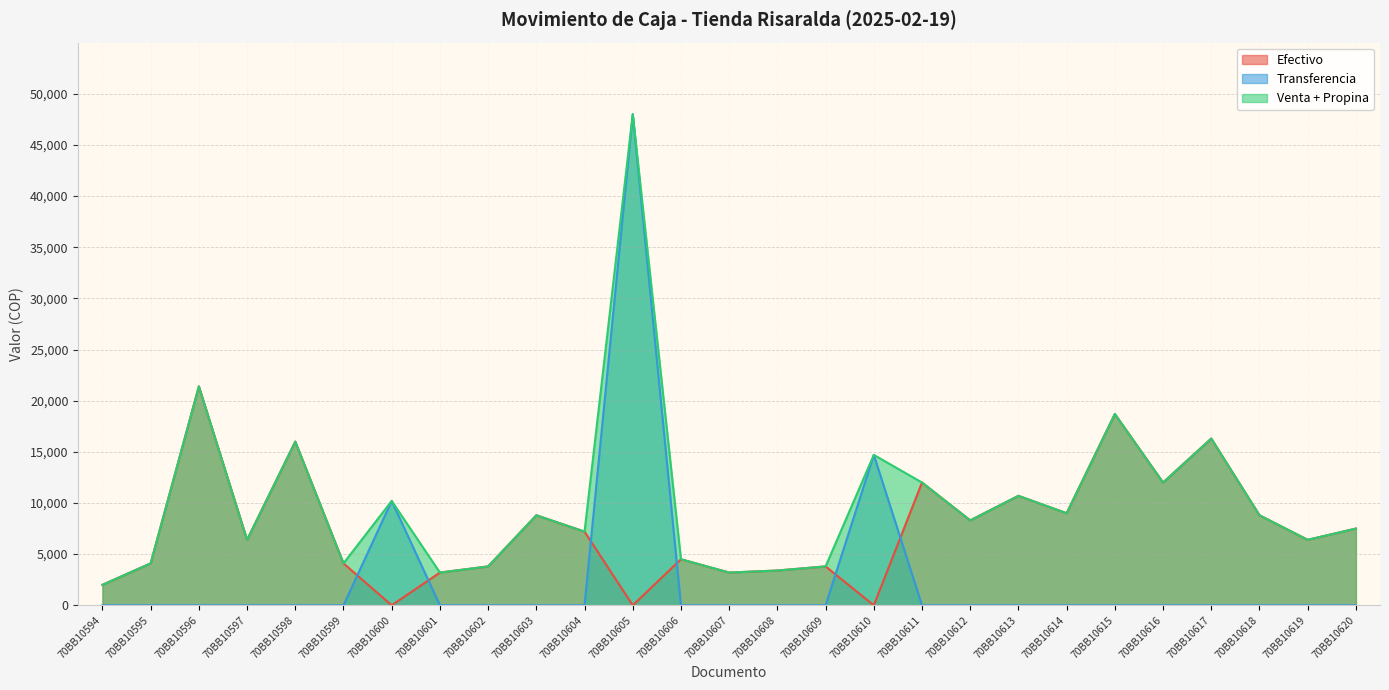

Which series has the widest spread of values?

Transferencia